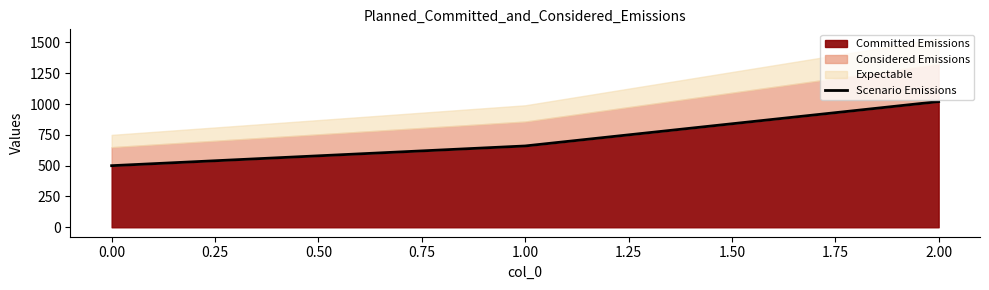

List the labels in order of Committed Emissions value, largest first.

2.00, 1.00, 0.00